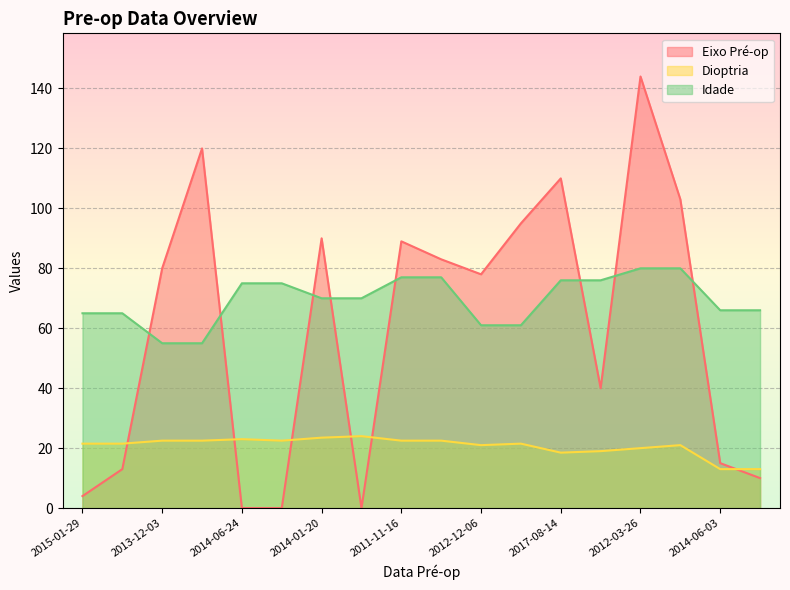

Which series has the largest total across all categories?

Idade